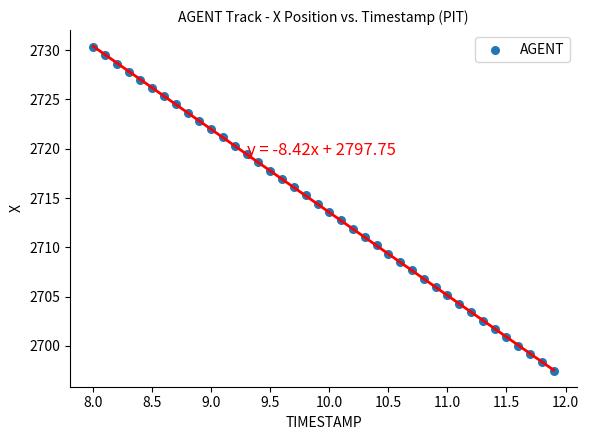

What is the range of Y values (max minus min)?

32.8